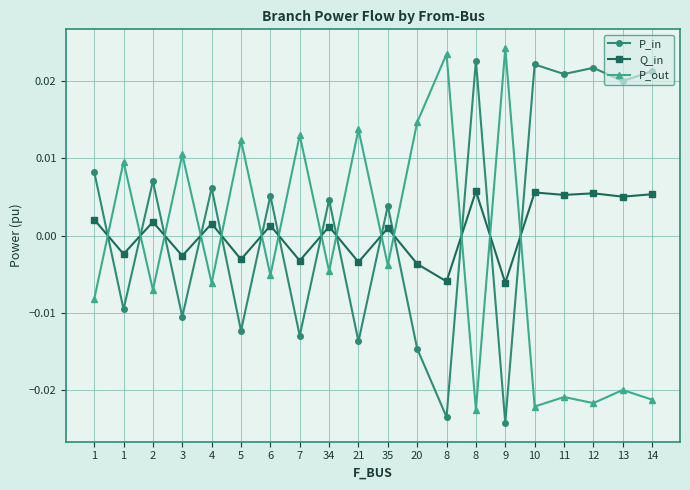

How many negative values does the P_out series have?

12